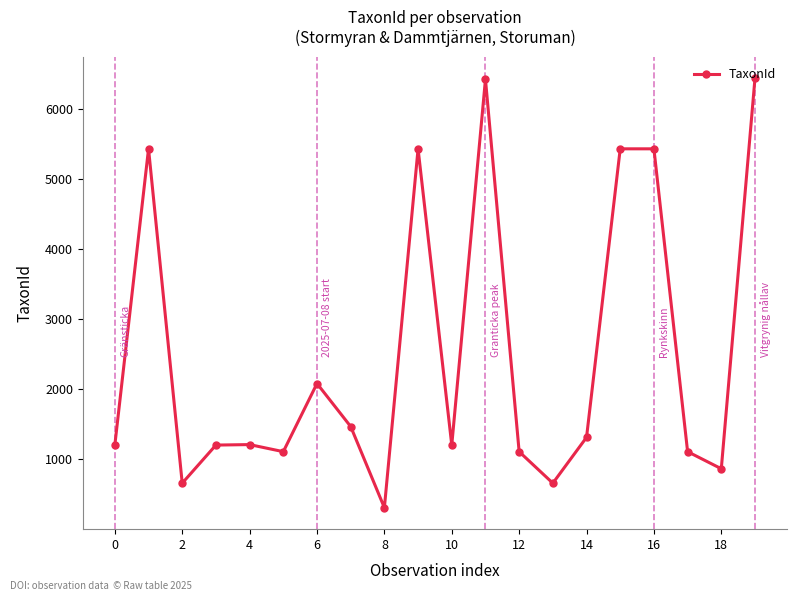

True or false: there are more than 0 points higher than both neighbors.

True